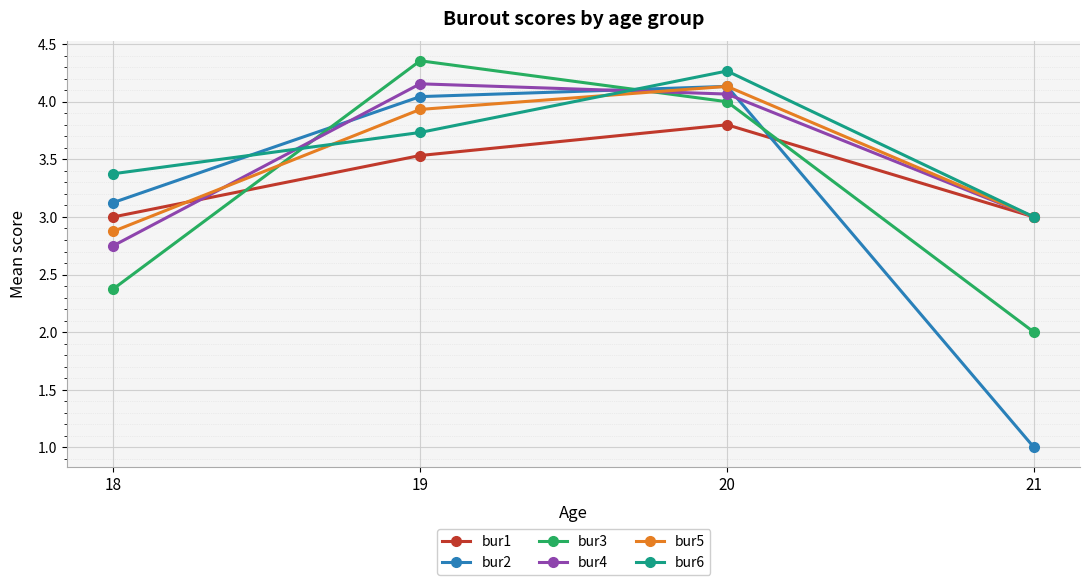

Which label corresponds to the smallest value in the chart?

21